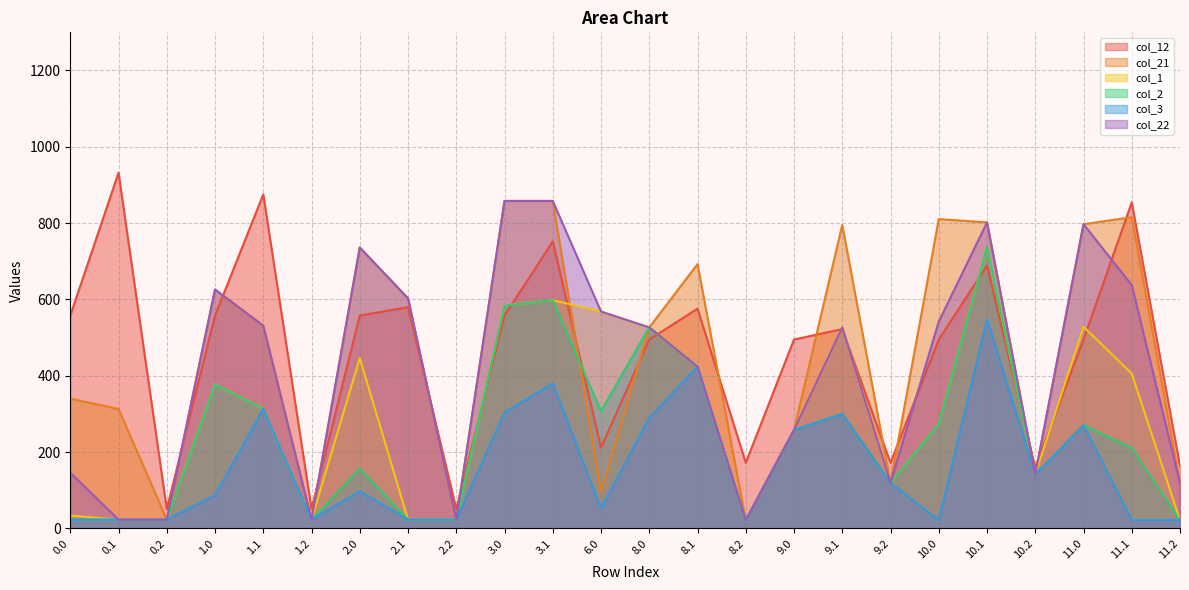

Which category has the lowest value across all series?

8.2